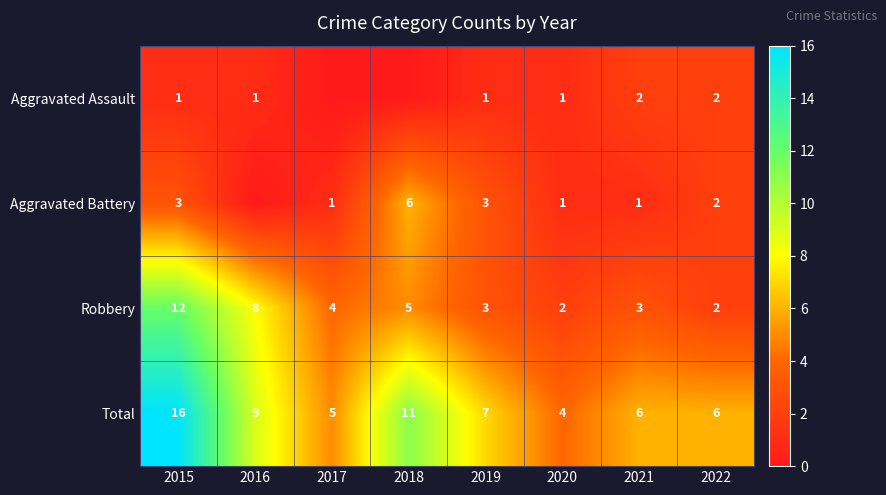

Which has a higher value, 2022 or 2015?

2022